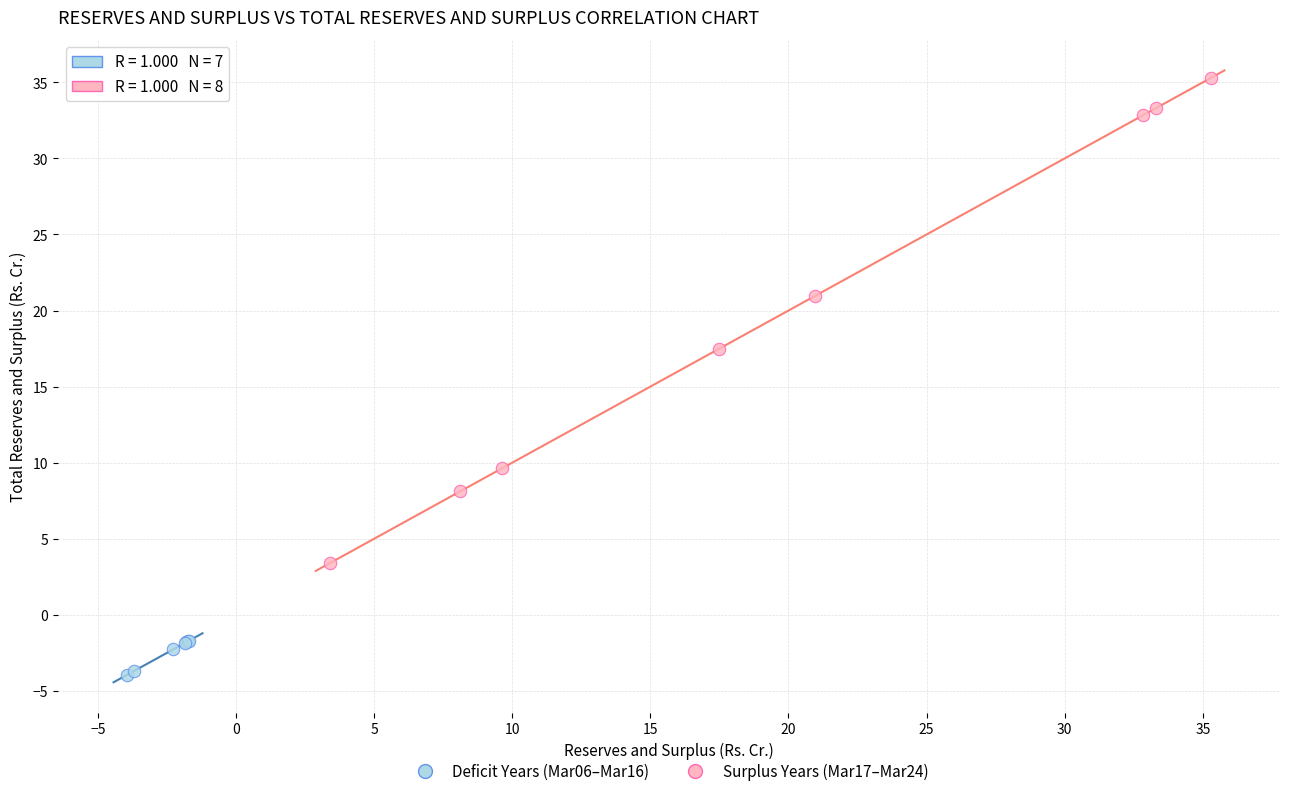

Which series has the largest Y range (max minus min)?

Surplus Years (Mar17–Mar24)